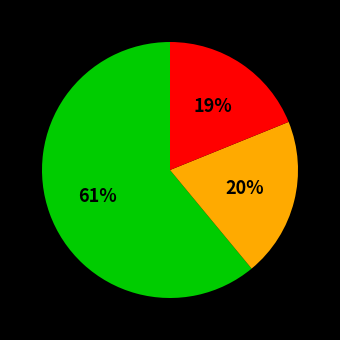

To the nearest percent, what is the difference between the largest and smallest slice percentages?

42%